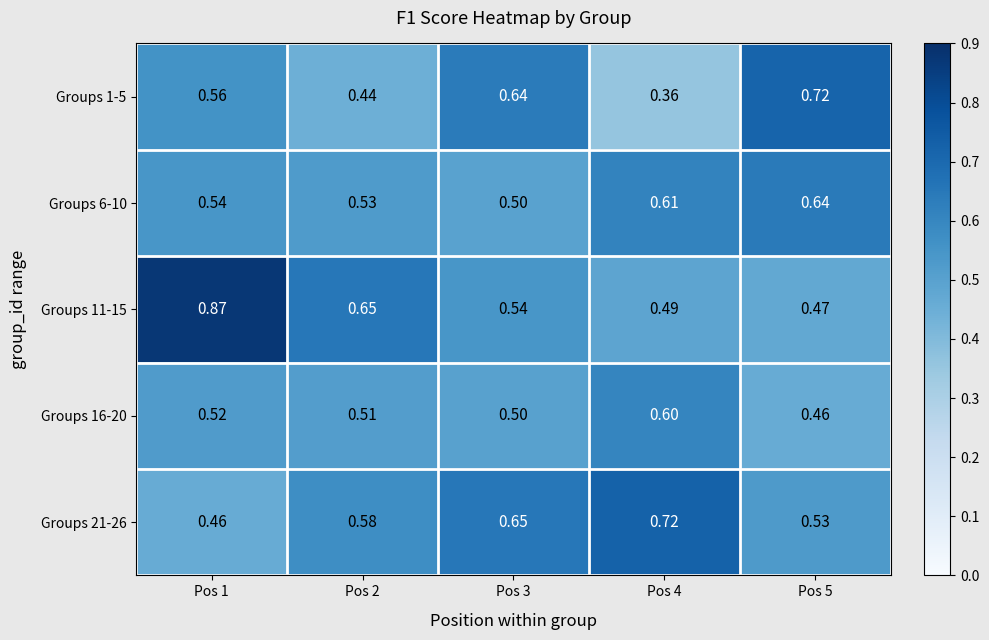

Rank the series at Pos 2 from lowest to highest value.

Groups 1-5, Groups 16-20, Groups 6-10, Groups 21-26, Groups 11-15